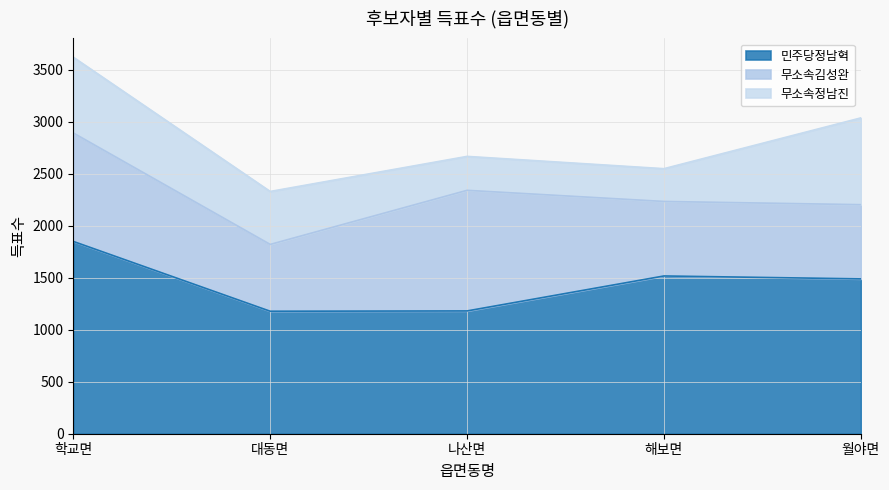

The 무소속정남진 series shows 1068 at 학교면. True or false?

False